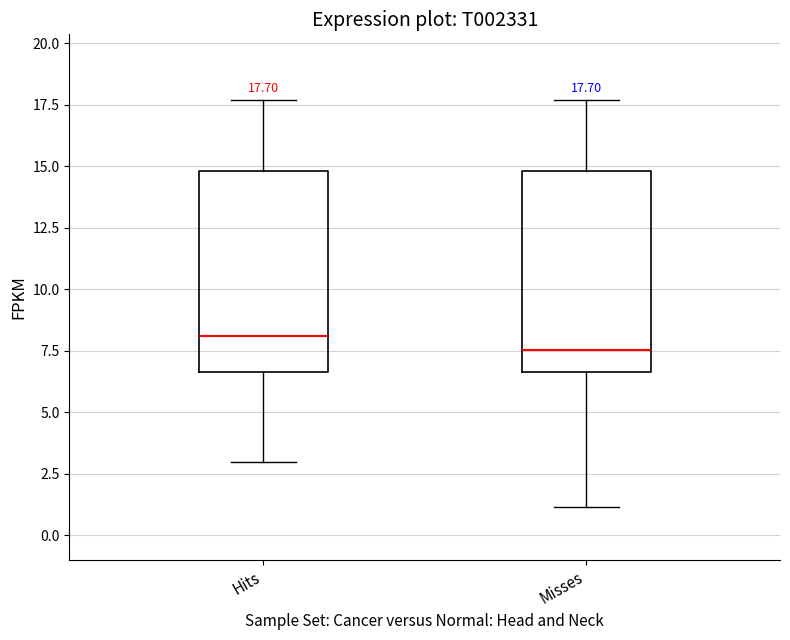

Which box has the lowest median line?

Misses